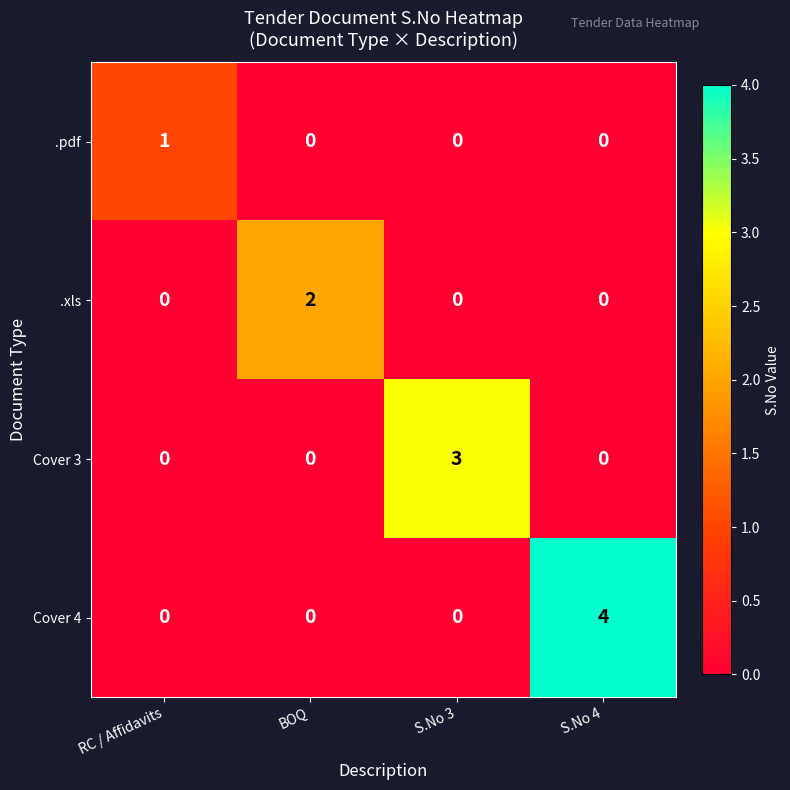

What is the maximum value for Cover 4?

4